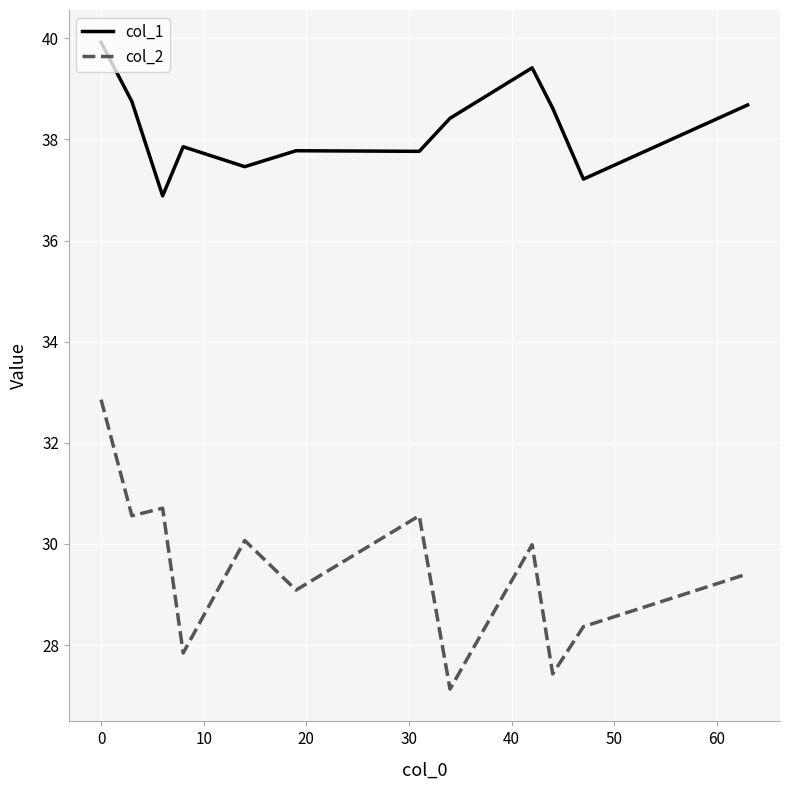

True or false: col_1 and col_2 intersect in this chart.

False